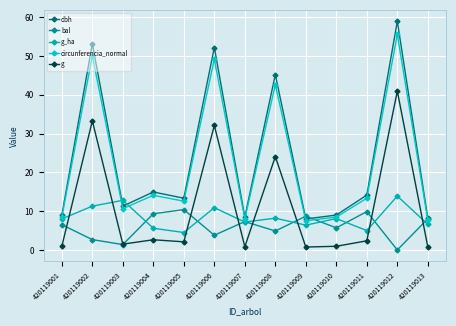

The g_ha series shows 3.8 at 420119007. True or false?

False